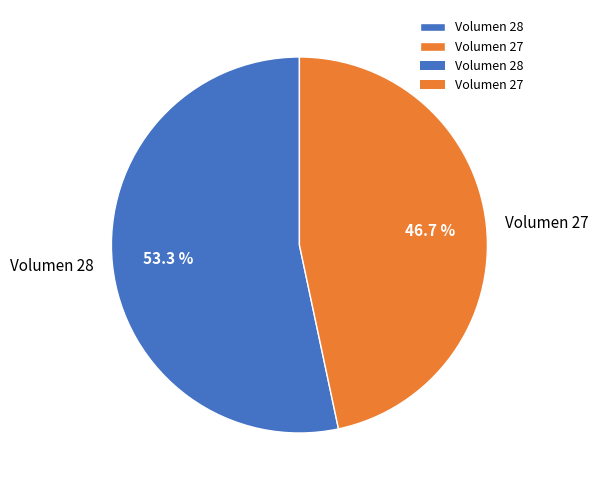

Rank the categories by value from lowest to highest.

Volumen 27, Volumen 28